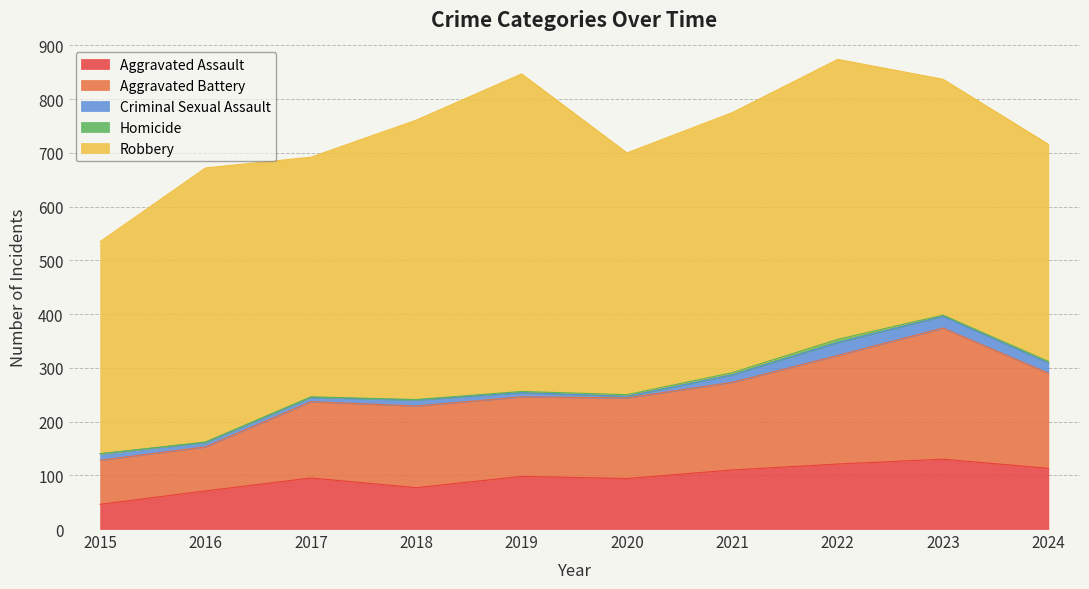

Which category has the highest value in the Robbery series?

2019